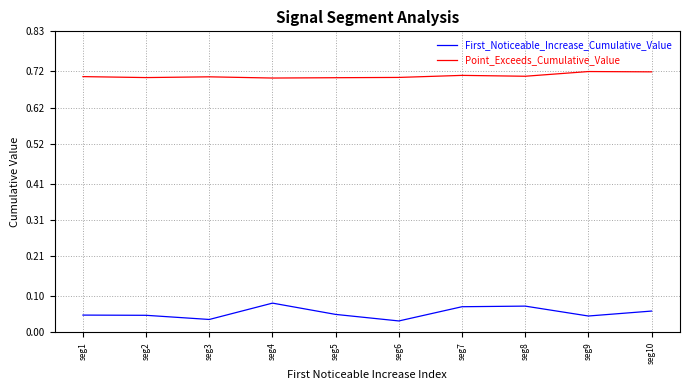

True or false: Point_Exceeds_Cumulative_Value and First_Noticeable_Increase_Cumulative_Value intersect in this chart.

False